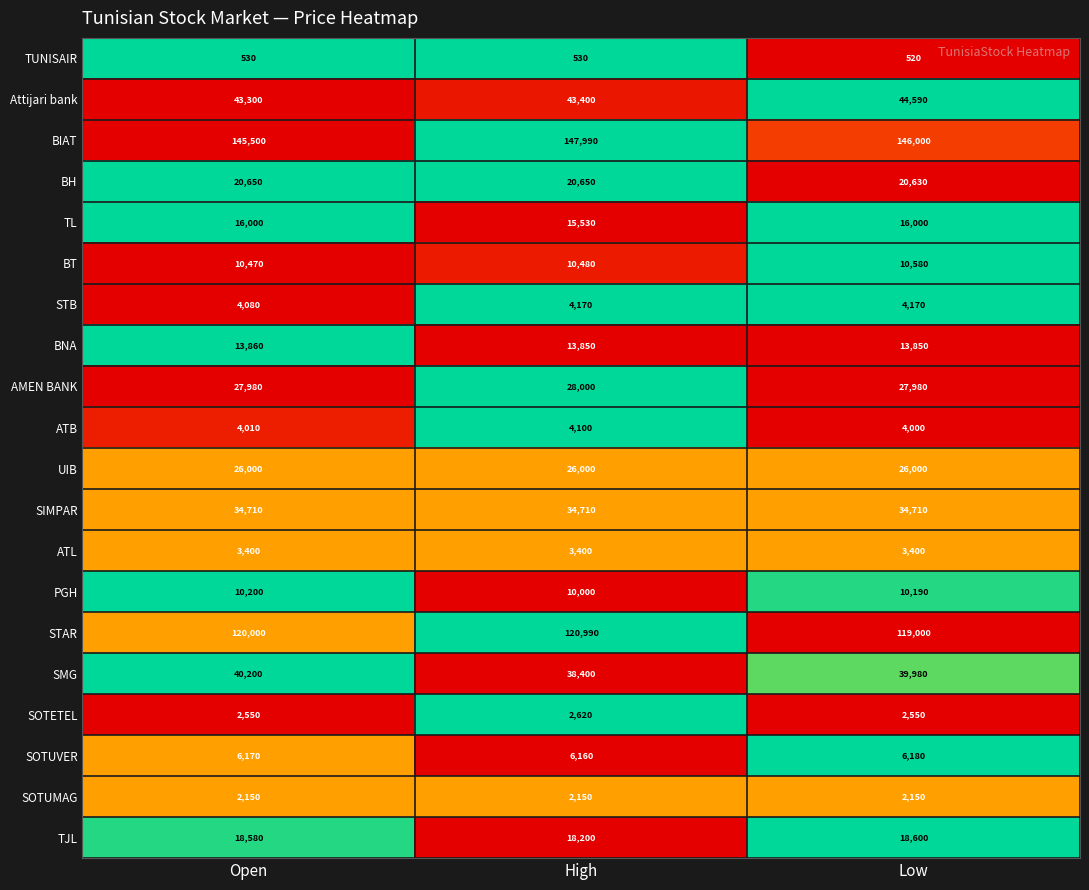

True or false: TL has a value of 7199 at Low.

False